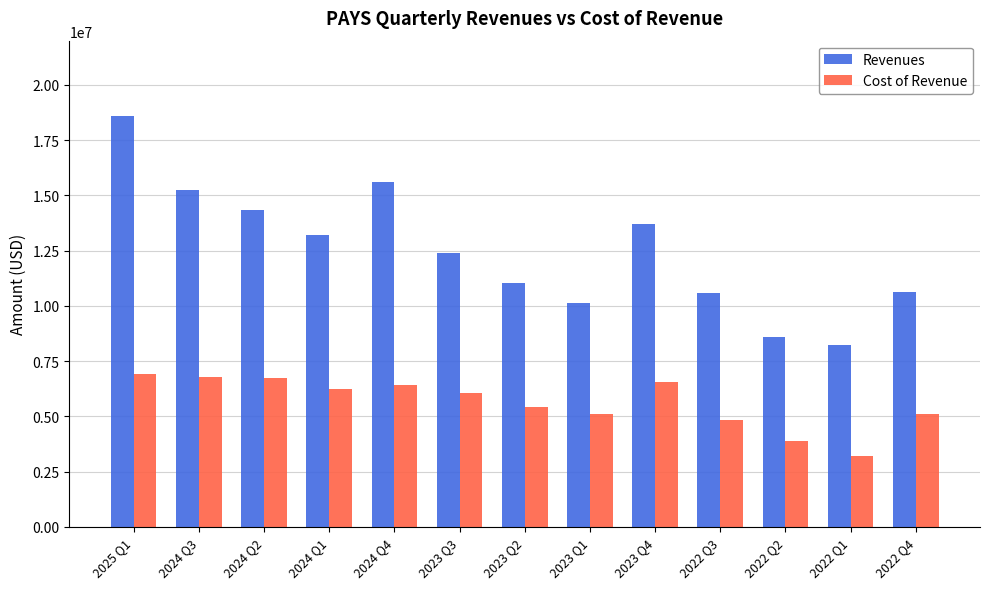

How many data points in Revenues are less than 12400325?

6